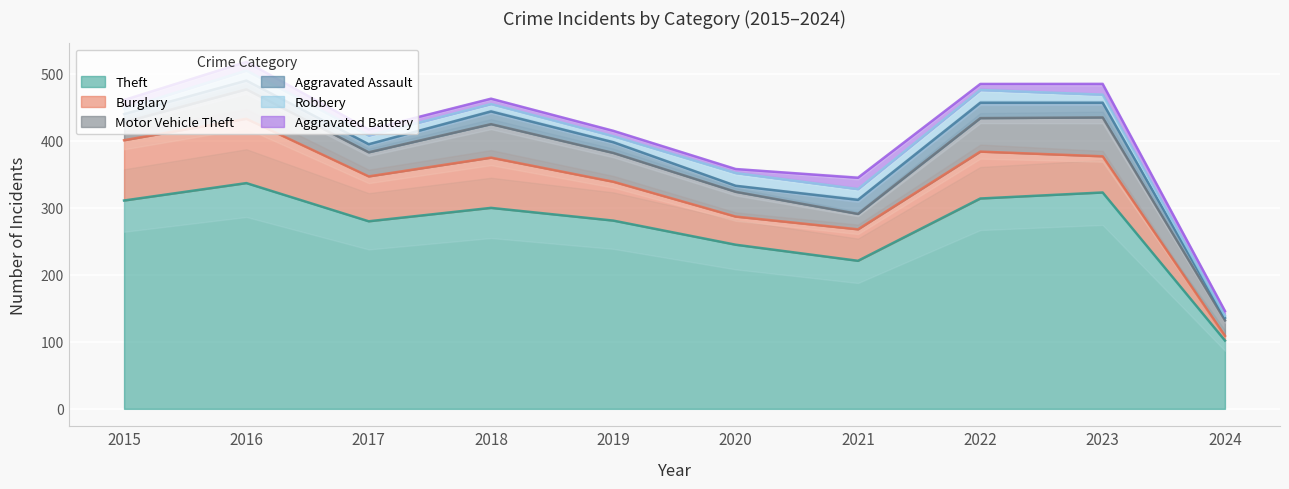

Which category has the highest value in the Robbery series?

2020